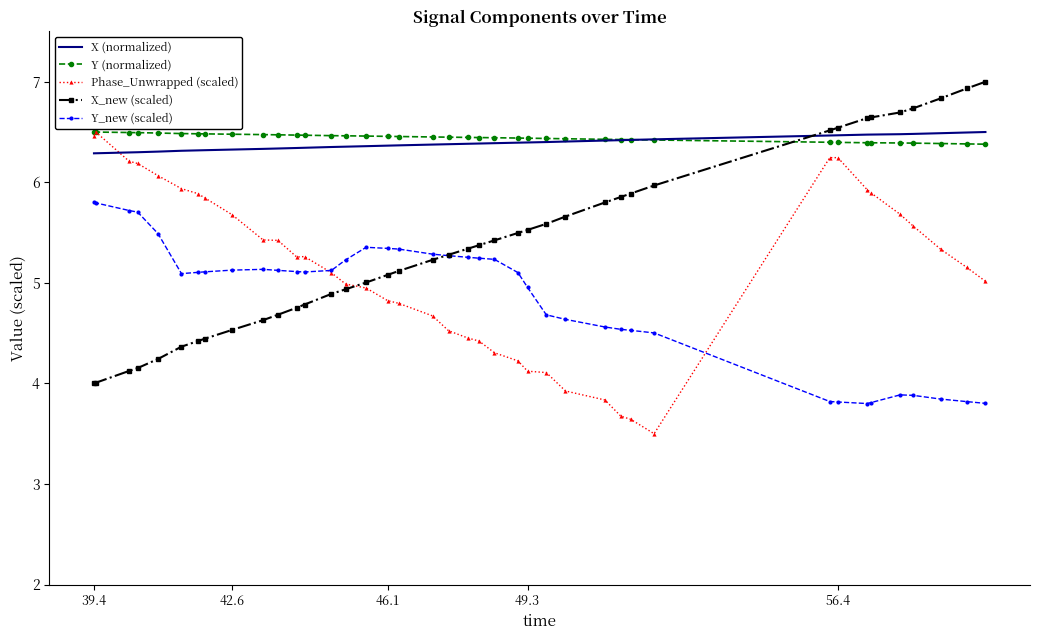

What is the maximum value shown in the chart?

7.0